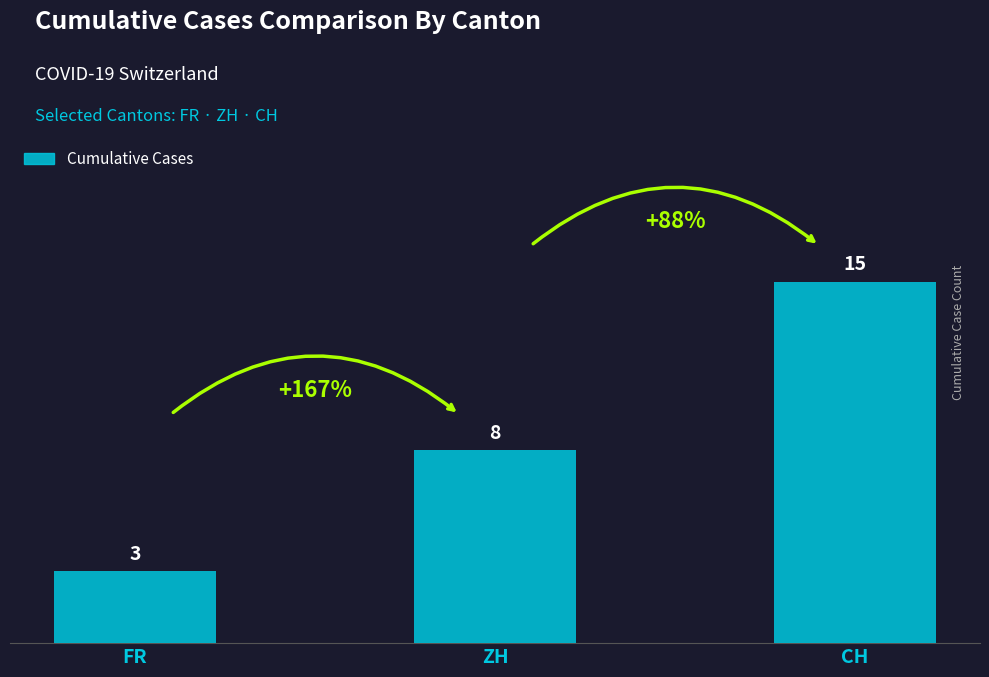

How many series are shown in this chart?

1